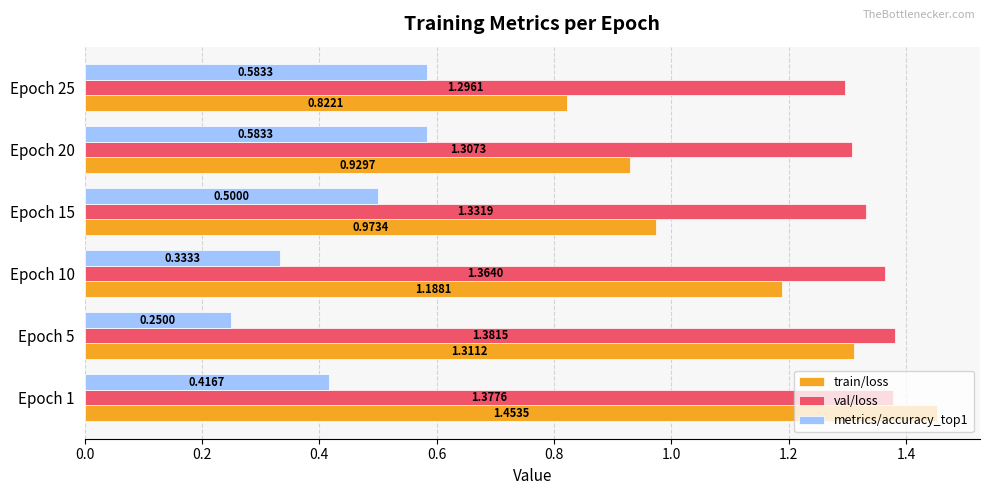

At Epoch 1, list the series in order from smallest to largest.

metrics/accuracy_top1, val/loss, train/loss